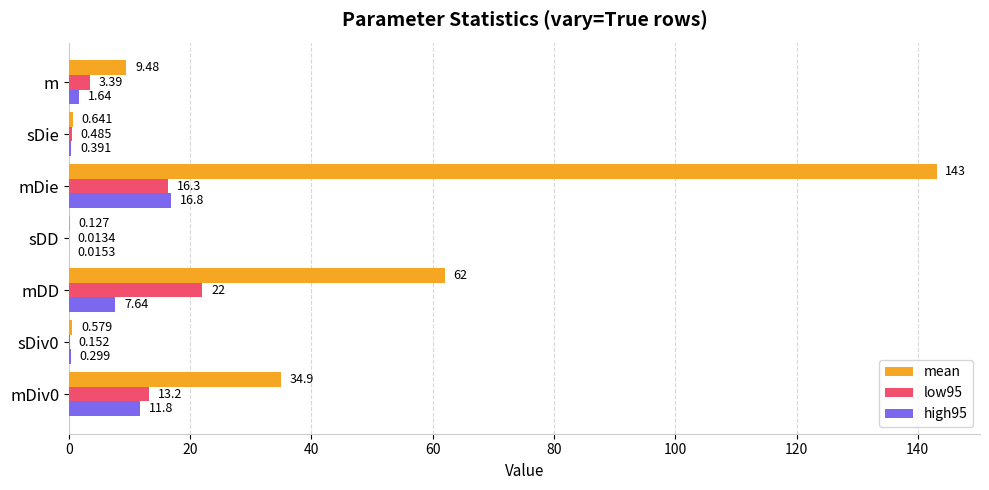

Which series changed the most between mDD and mDie?

mean